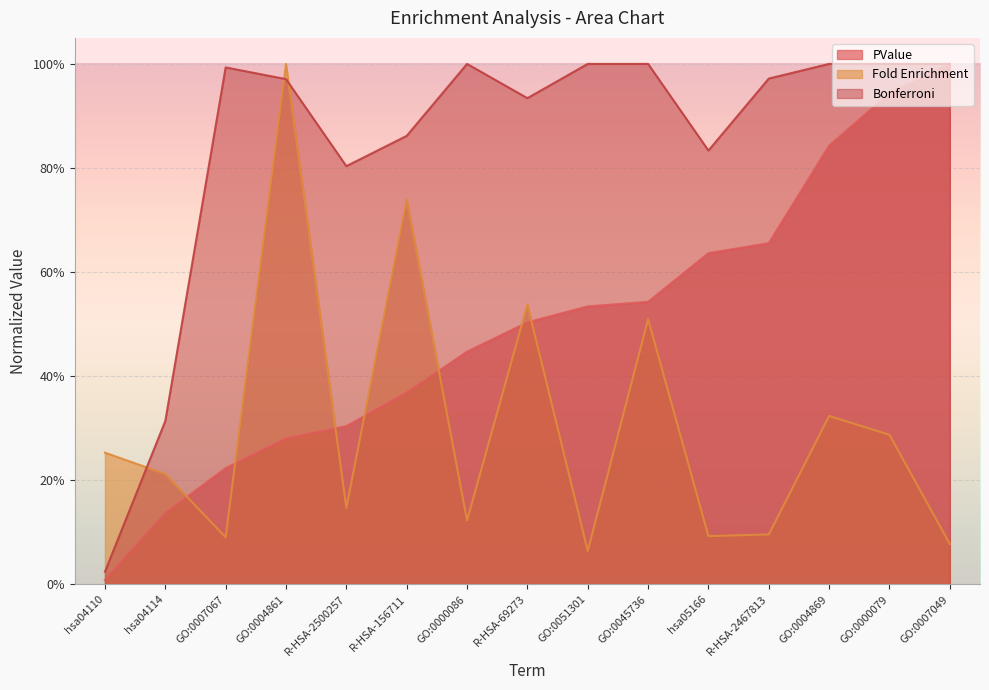

What is the total value across all series at GO:0007067?

1.3